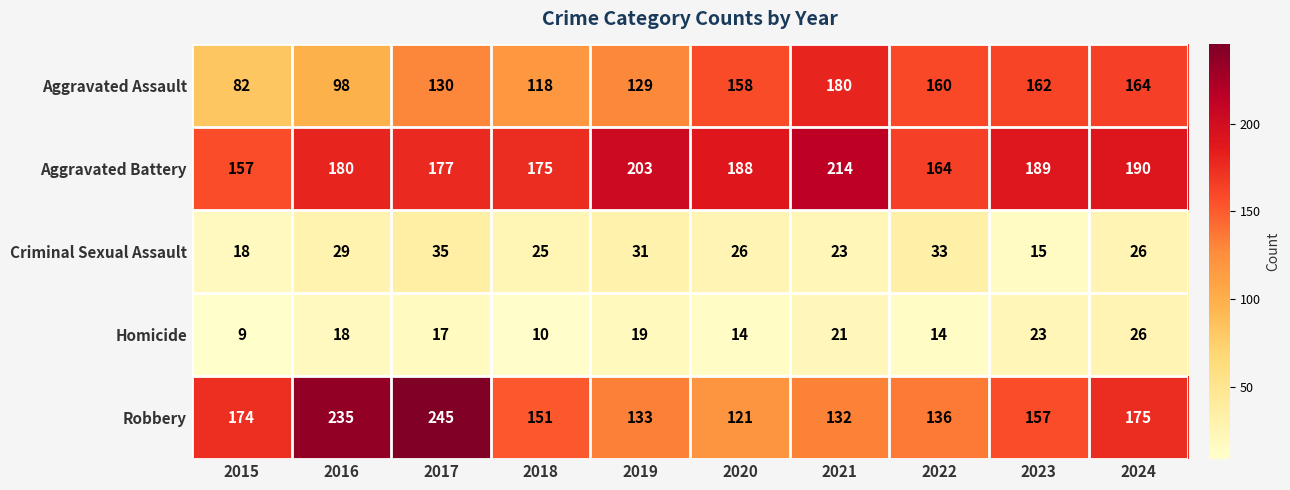

What is the difference between the maximum and minimum values in the Homicide series?

17